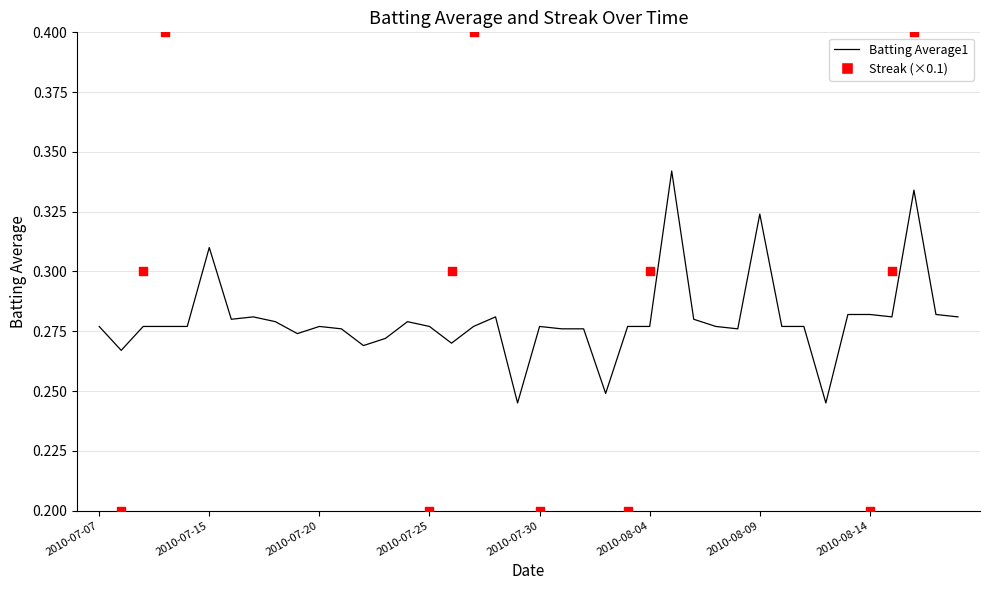

Is the value of Batting Average1 at 2010-07-20 greater than the value of Streak at 2010-07-07?

Yes